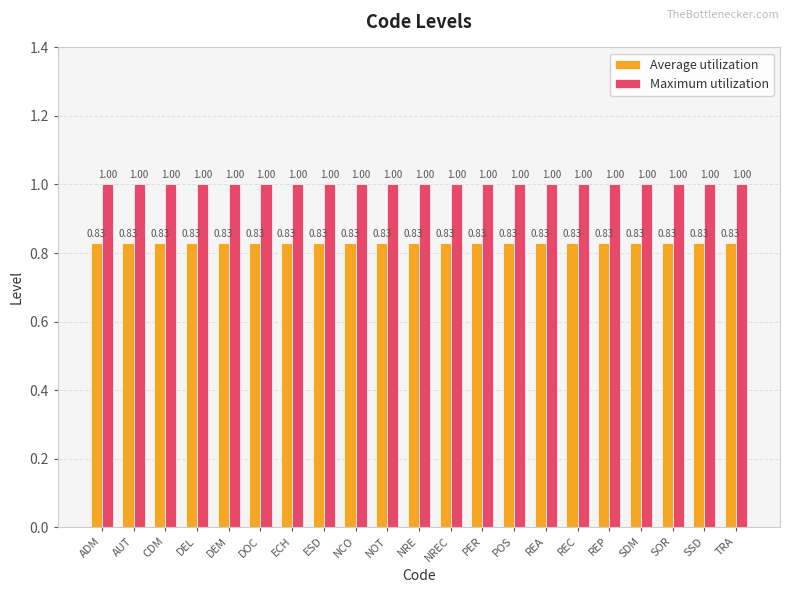

What is the label of the 8th bar from the right?

POS